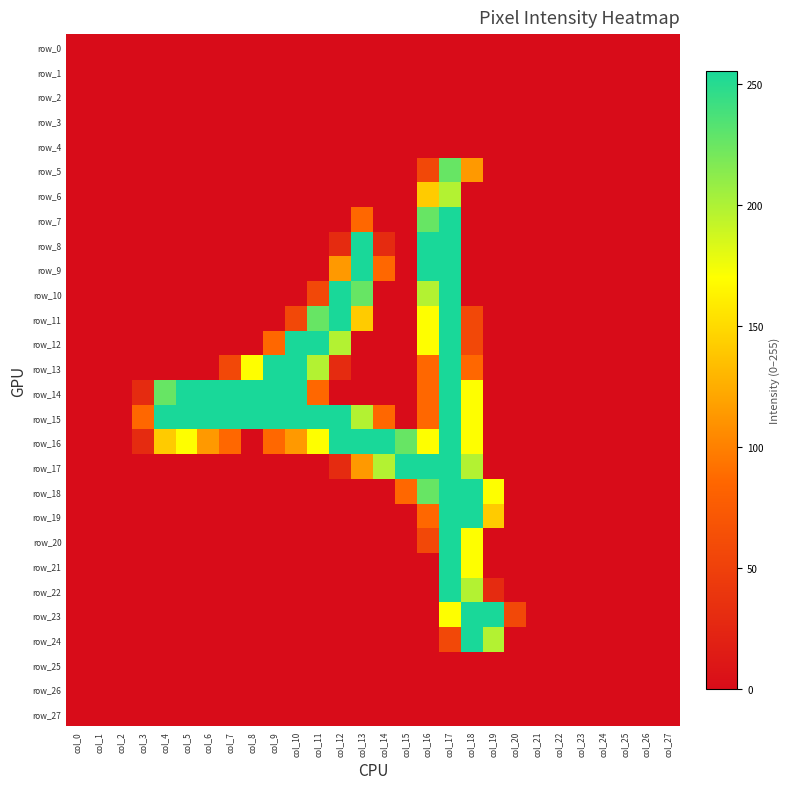

Which series has the largest total across all categories?

row_15